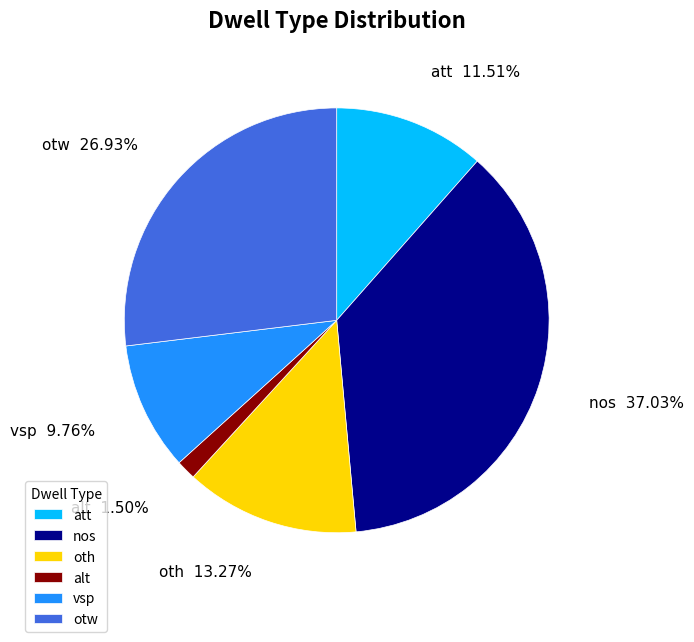

What is the ratio of the value at otw to the value at oth?

2.0